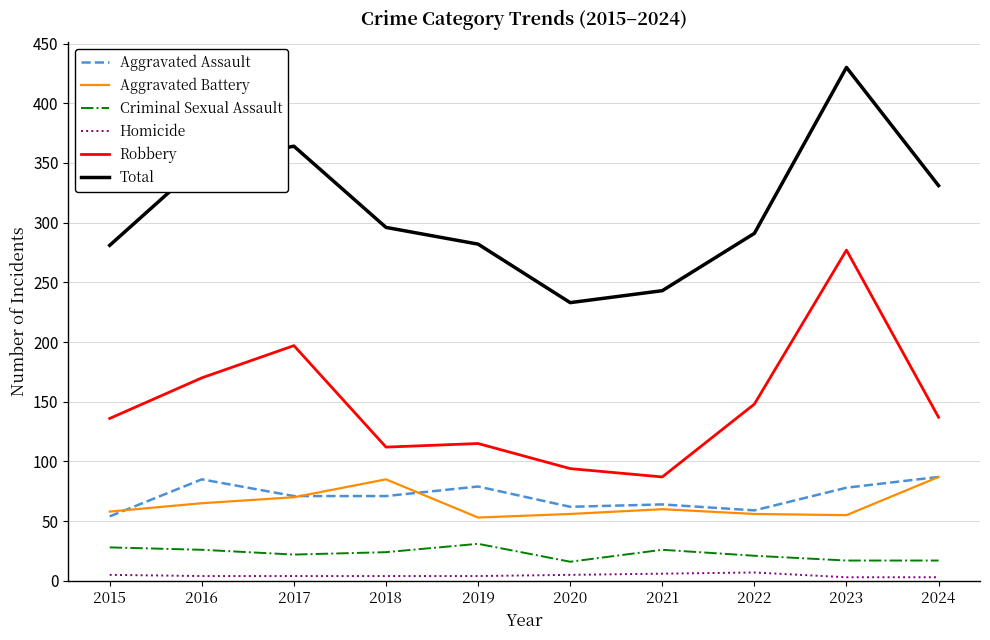

Which series has the largest total across all categories?

Total